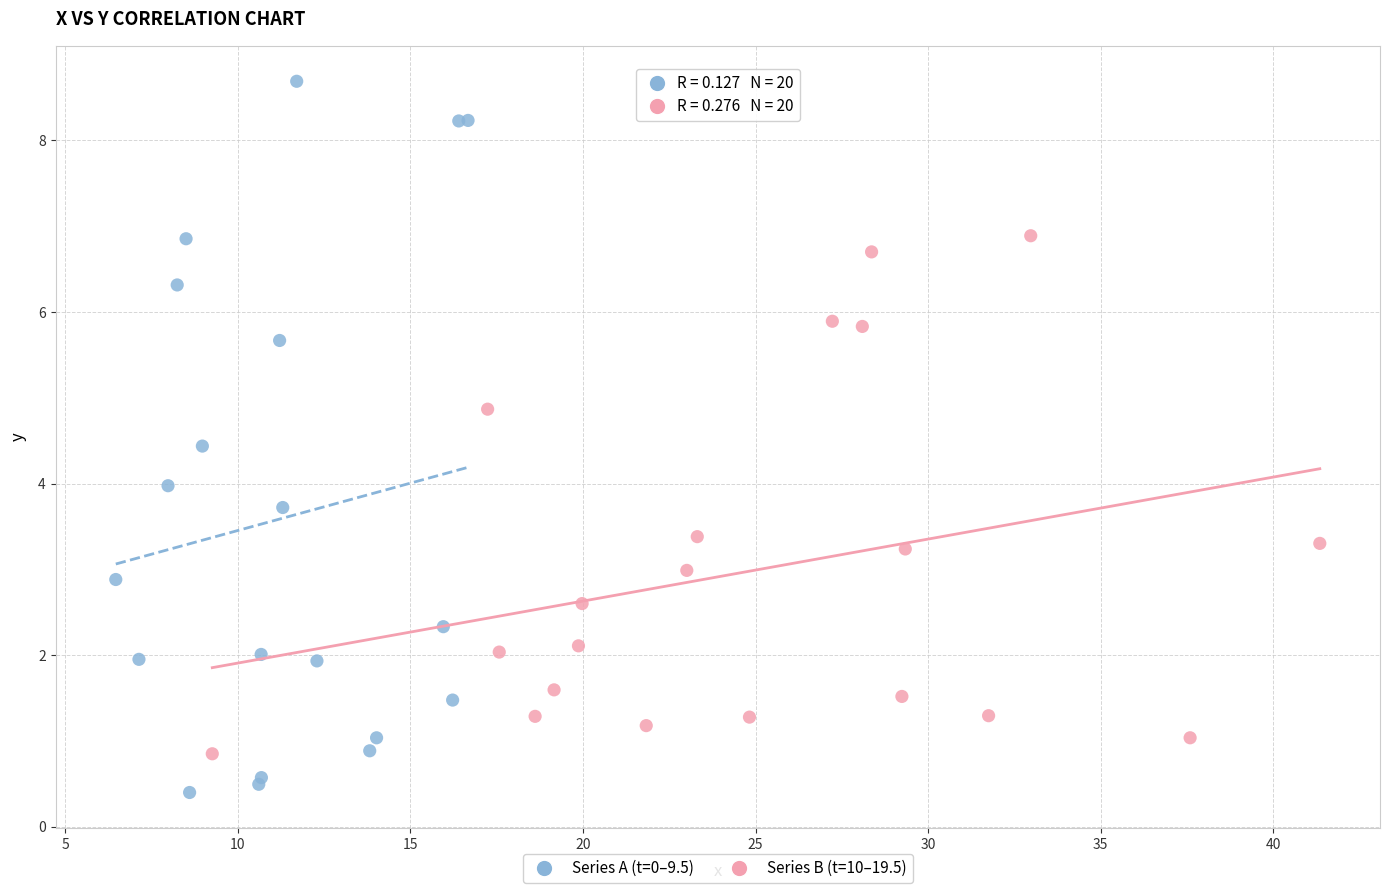

Which series reaches the maximum Y coordinate?

Series A (t=0–9.5)